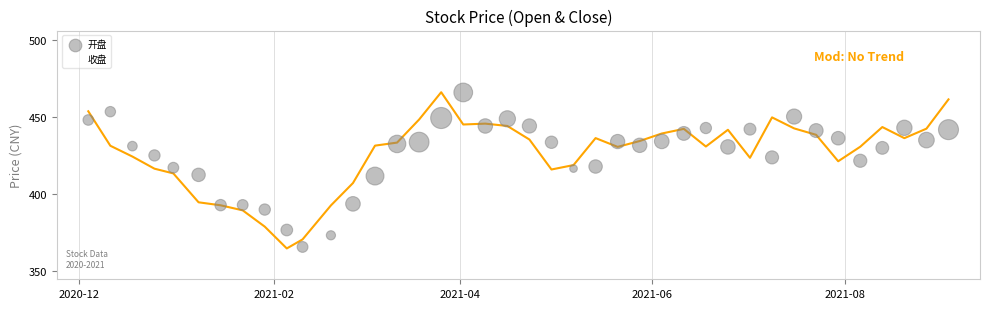

What is the X range (max minus min) for the scatter plot?

273.0